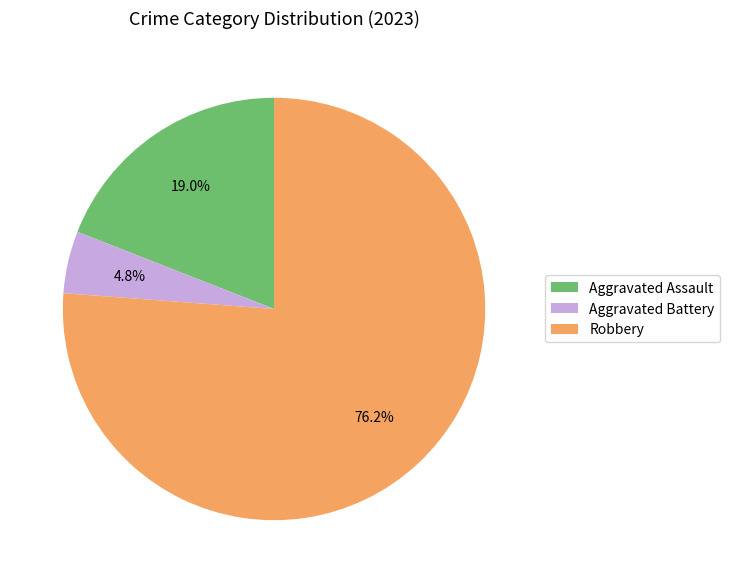

How many slices are in this pie chart?

3